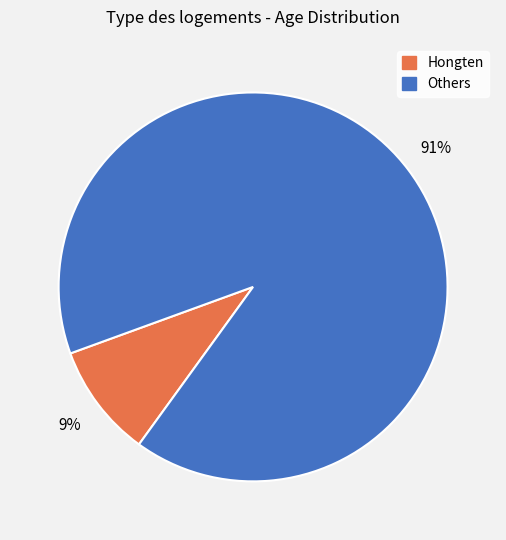

Is there any slice that represents more than half of the pie?

Yes